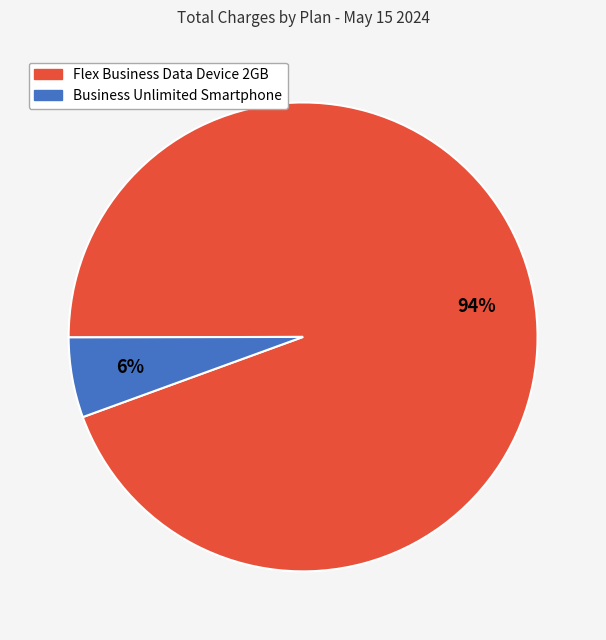

How many segments does this pie chart have?

2